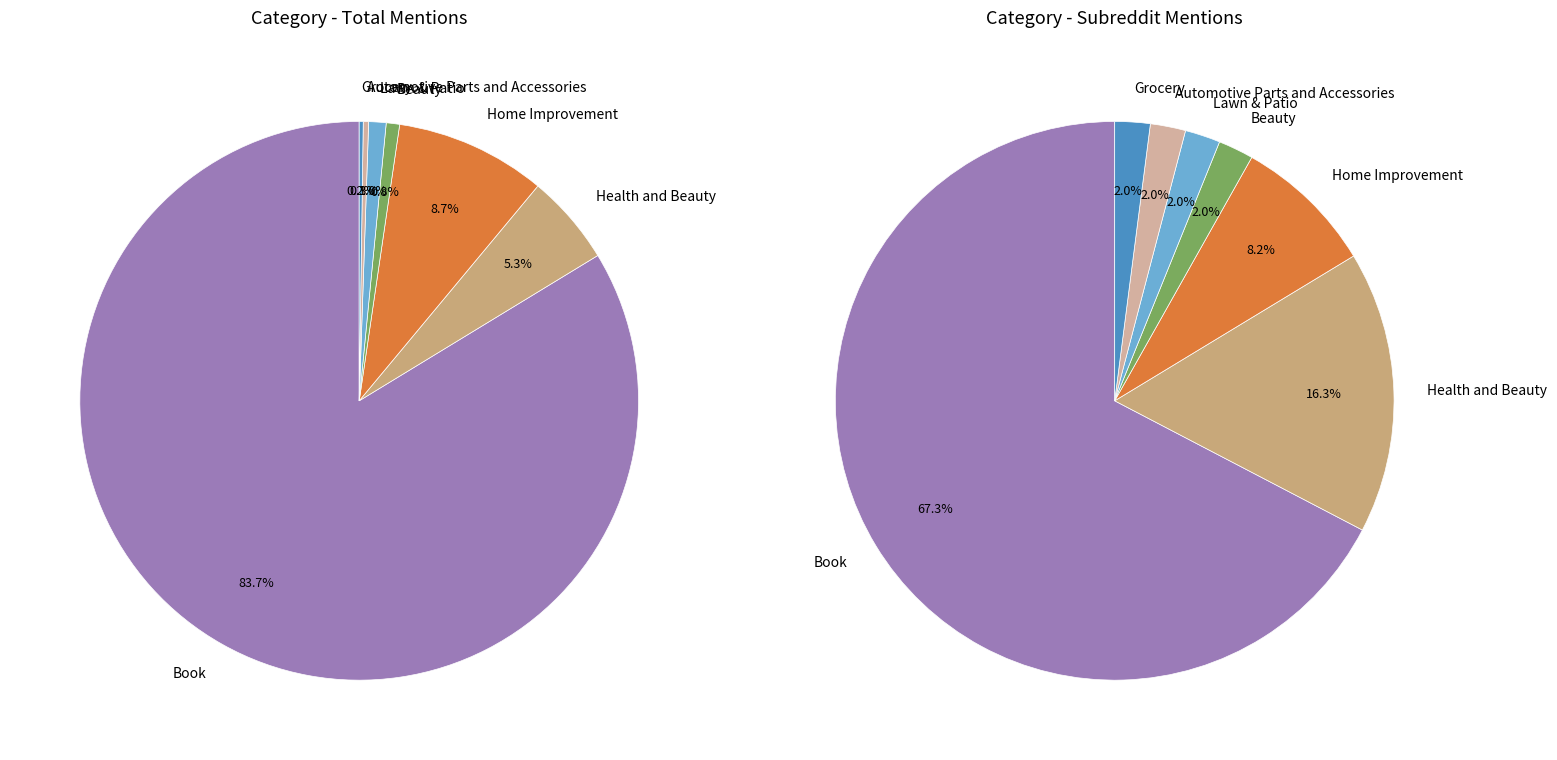

Is the sum of Health and Beauty and Automotive Parts and Accessories greater than half?

No